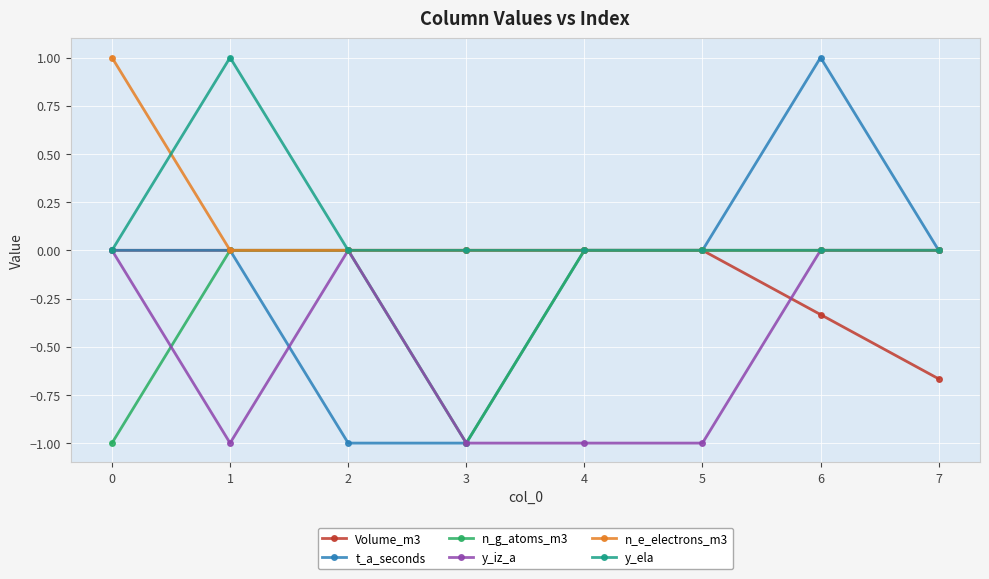

What is the difference between the n_g_atoms_m3 values at 0 and 1?

1.0